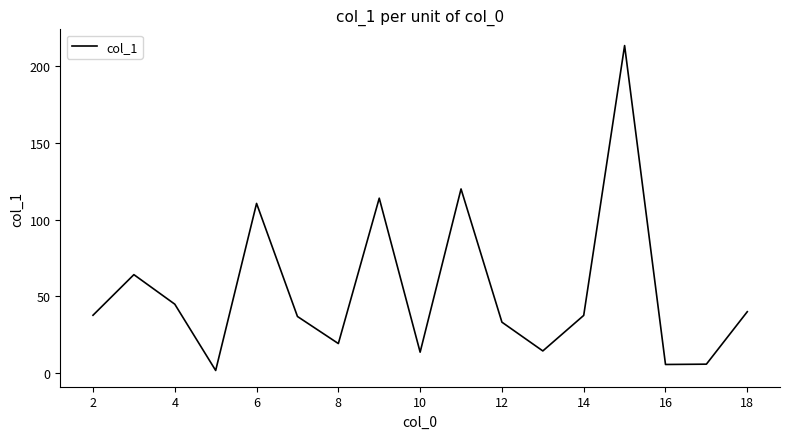

How many lines are shown in the chart?

1